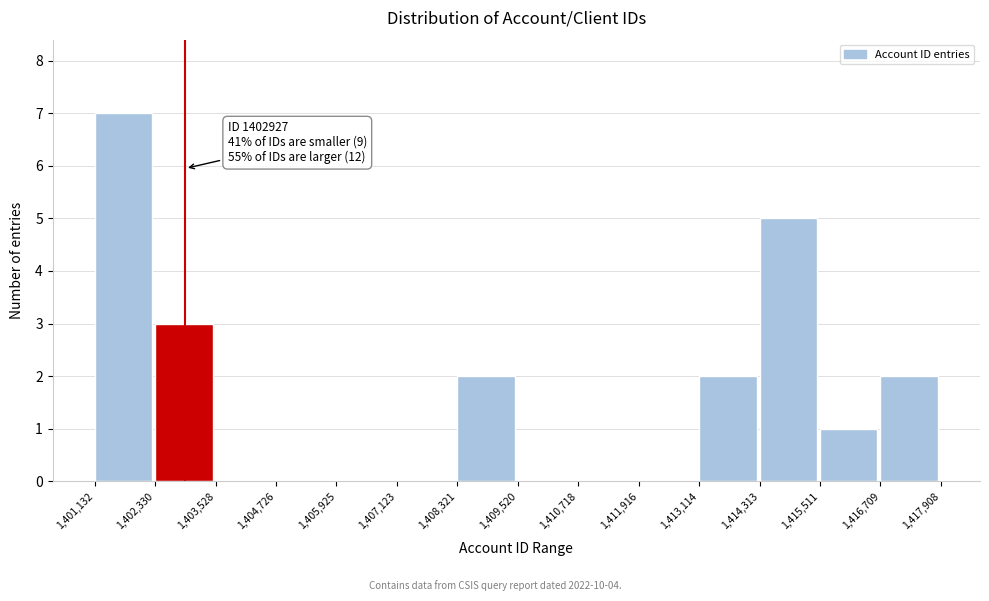

Which range on the x-axis has the tallest bar?

1,401,132 to 1,402,330